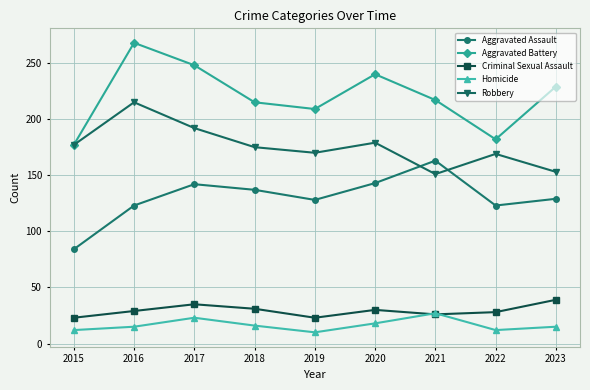

At which category does Aggravated Battery reach its first local peak?

2016